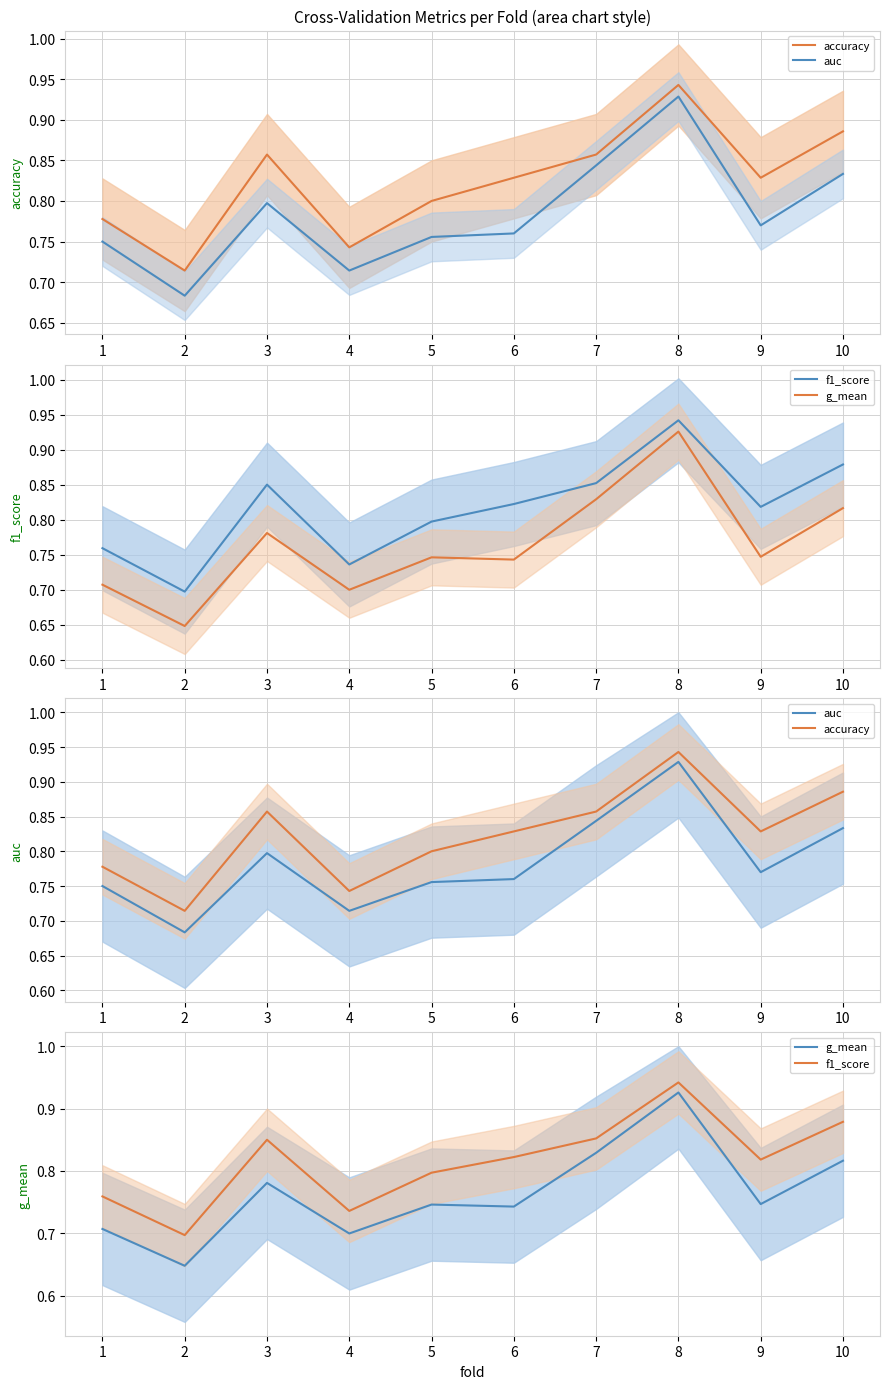

What is the sum of all auc values?

7.8